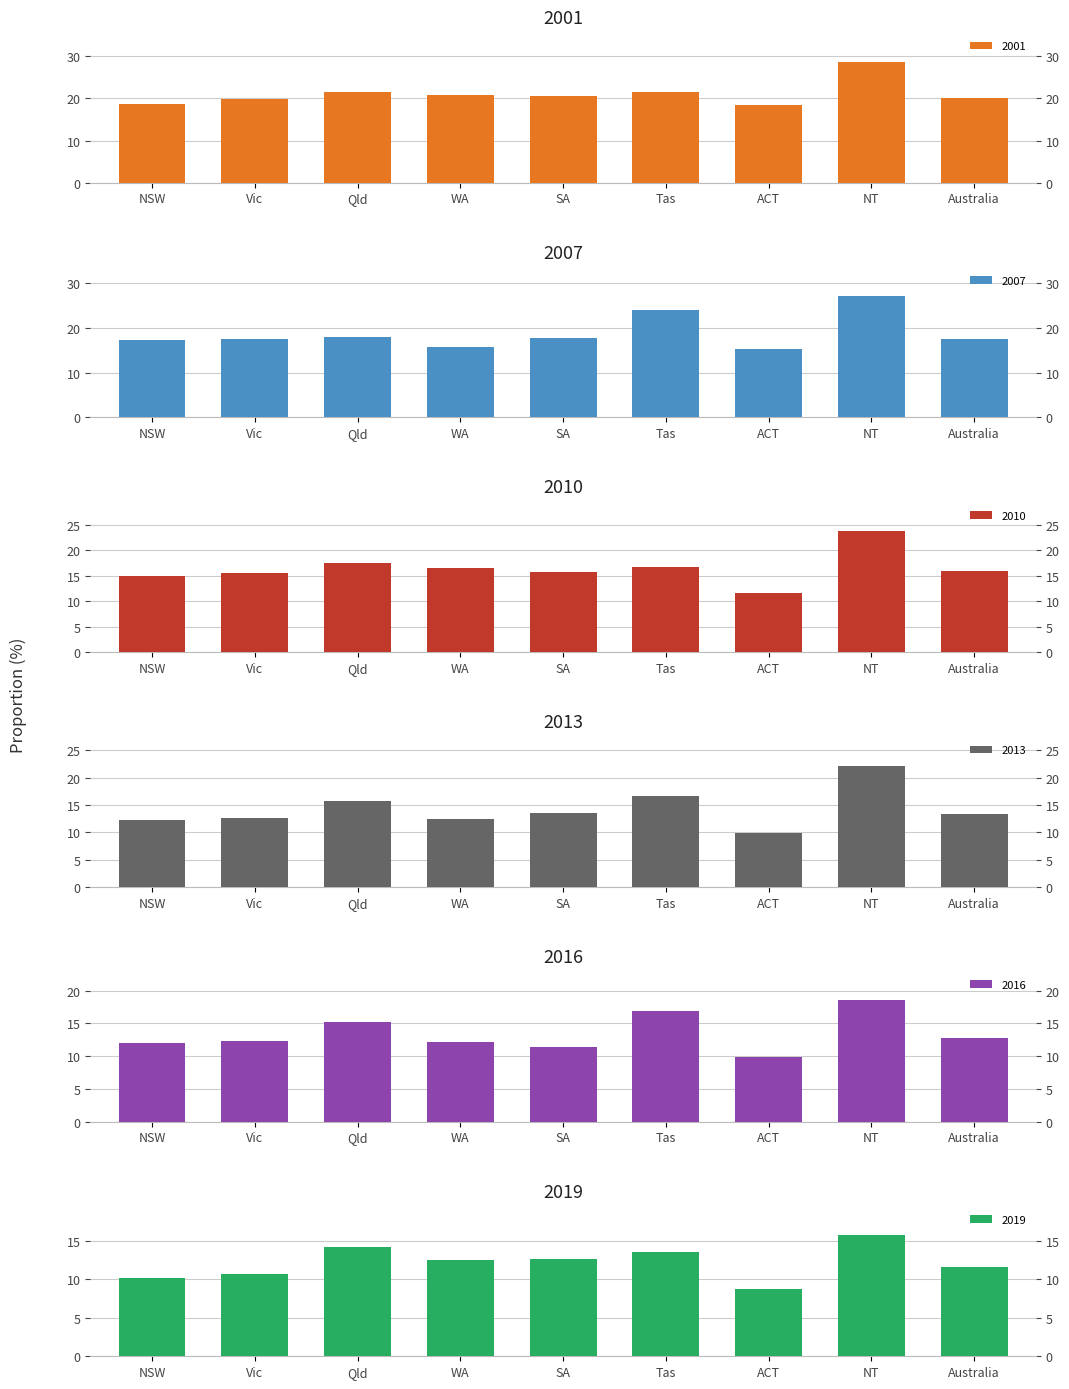

Is the value of 2007 at WA greater than the value of 2001 at Australia?

No